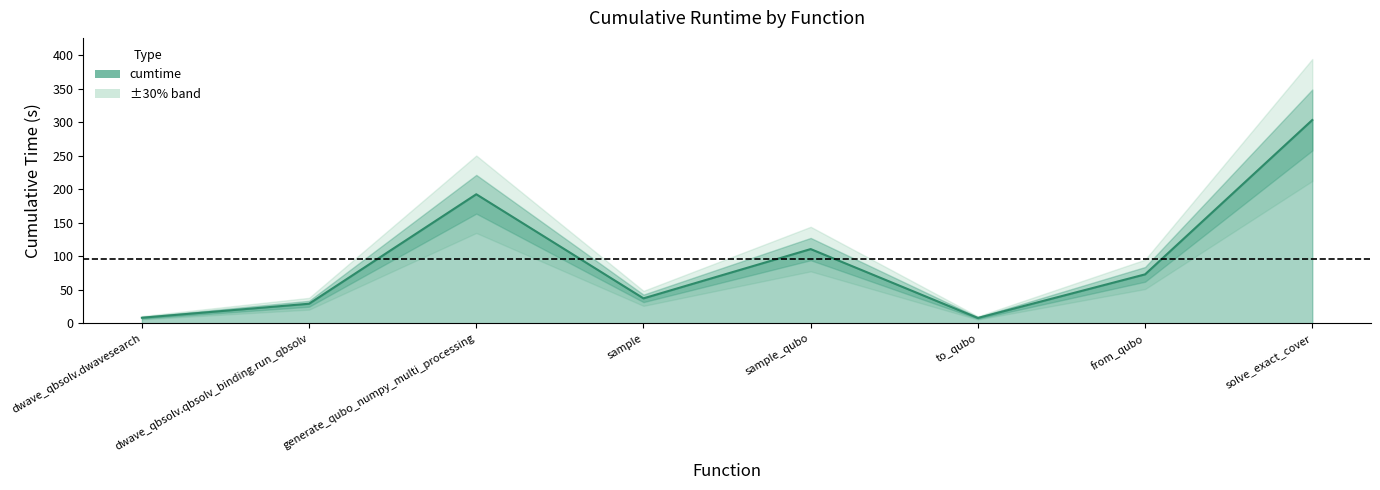

What is the average value?

95.2